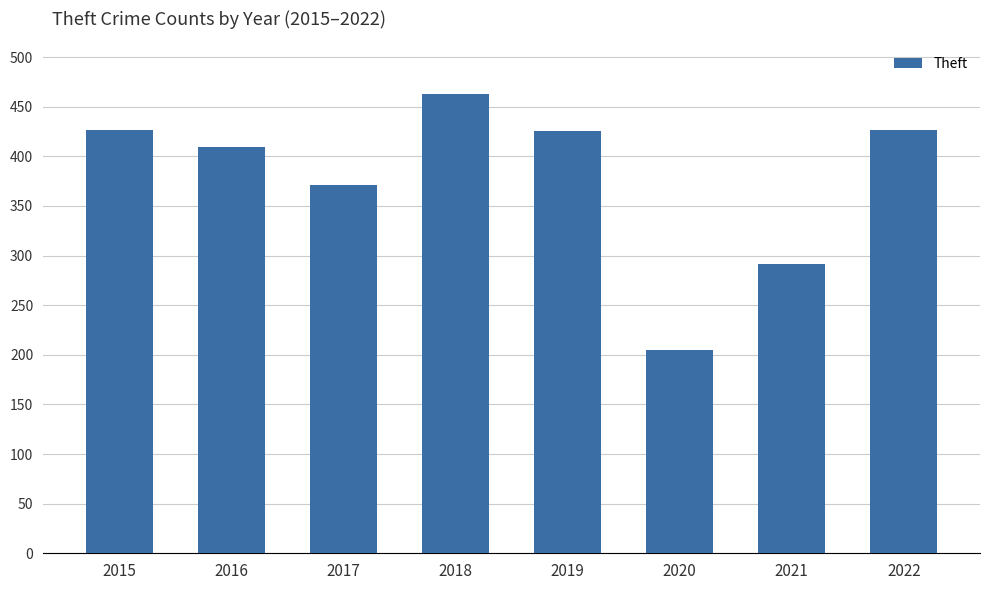

What value does the data have at 2017?

371